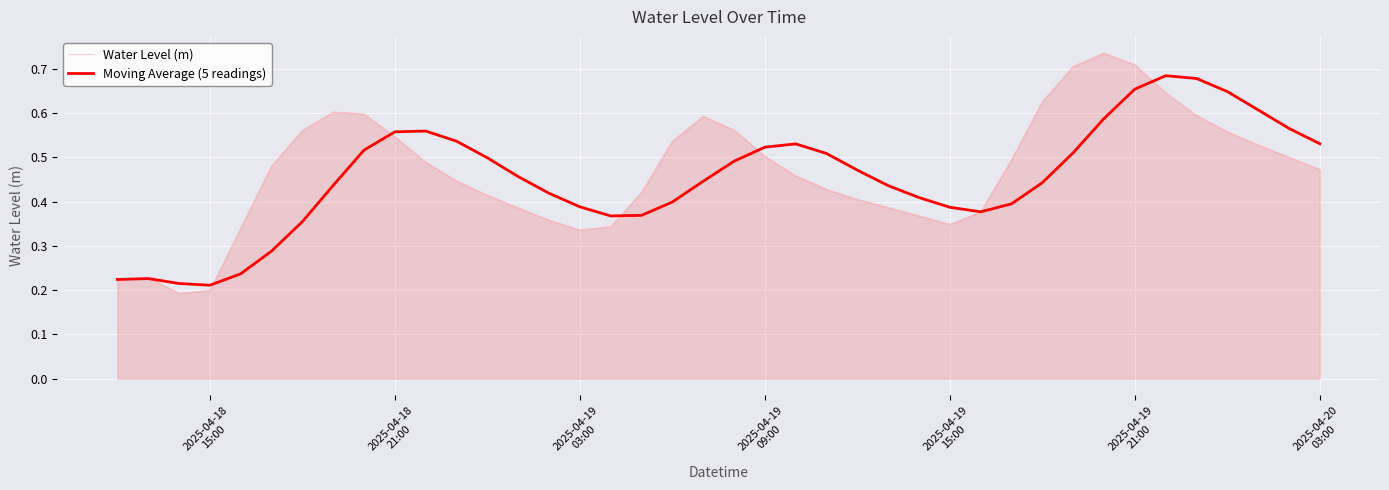

What is the sum of all Moving Average (5 readings) values?

18.2